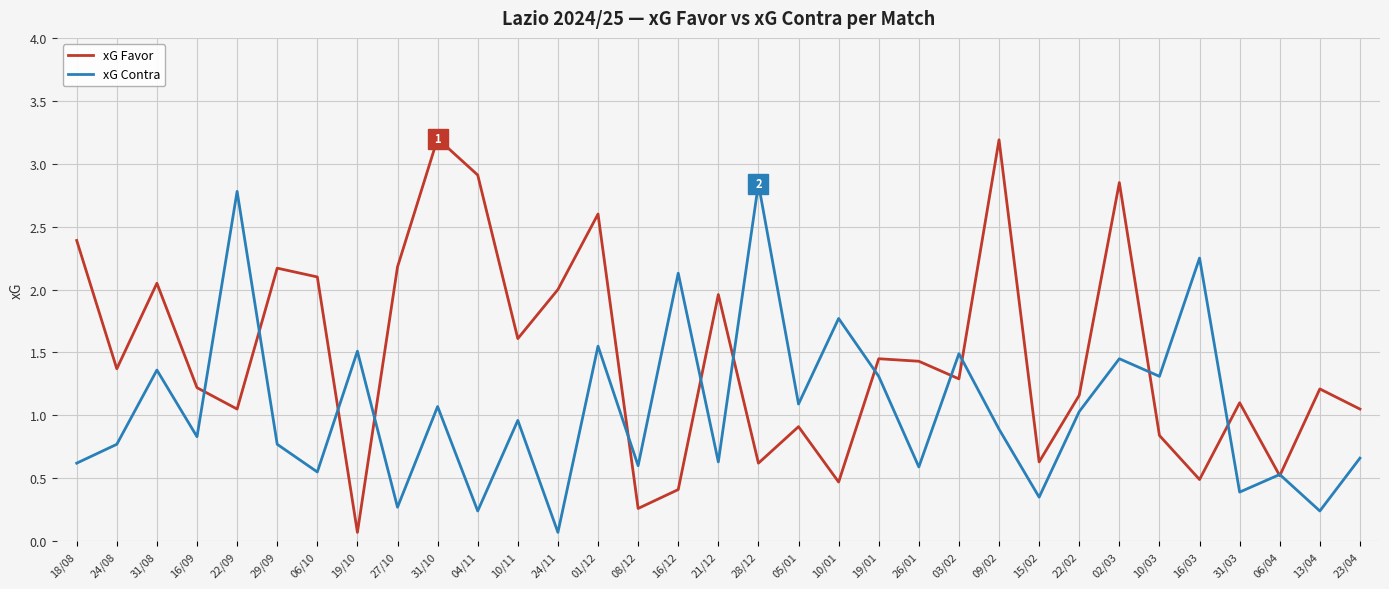

What is the sum of all xG Favor values?

48.8